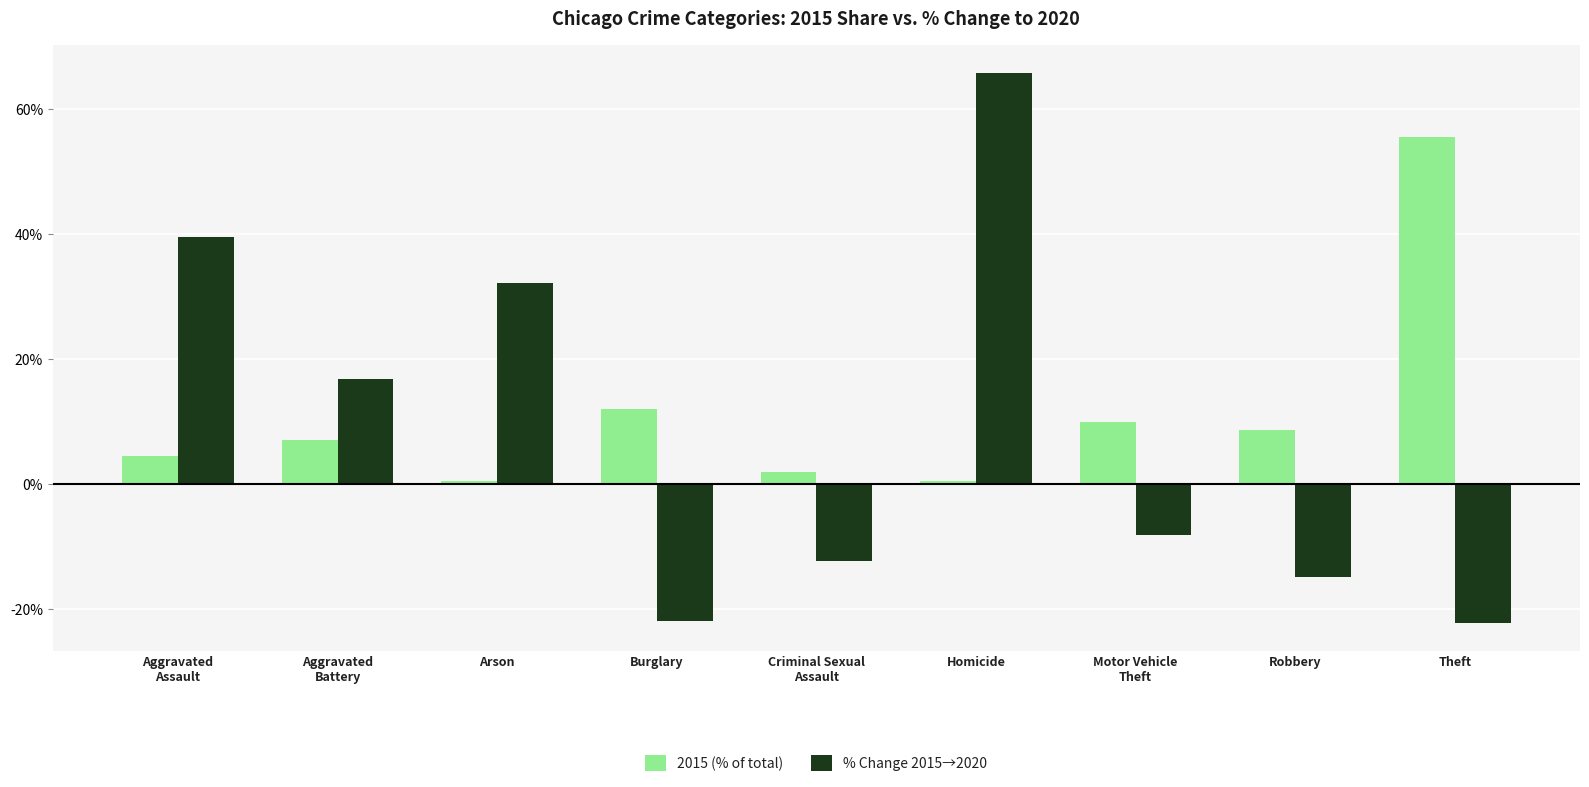

The 2015 (% of total) series shows 0.4 at Arson. True or false?

True